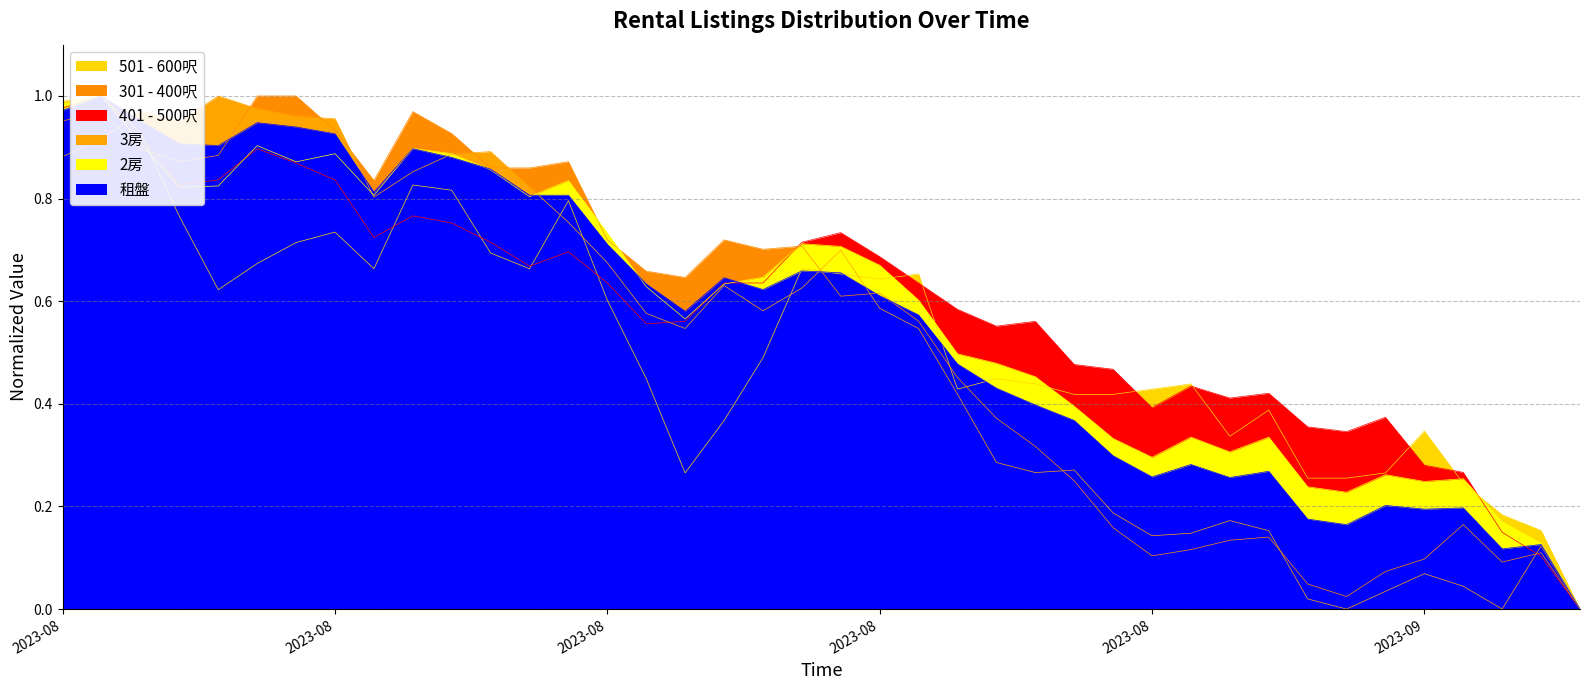

Is it true that 301 - 400呎 equals 0.0 at 2023-09-02?

True